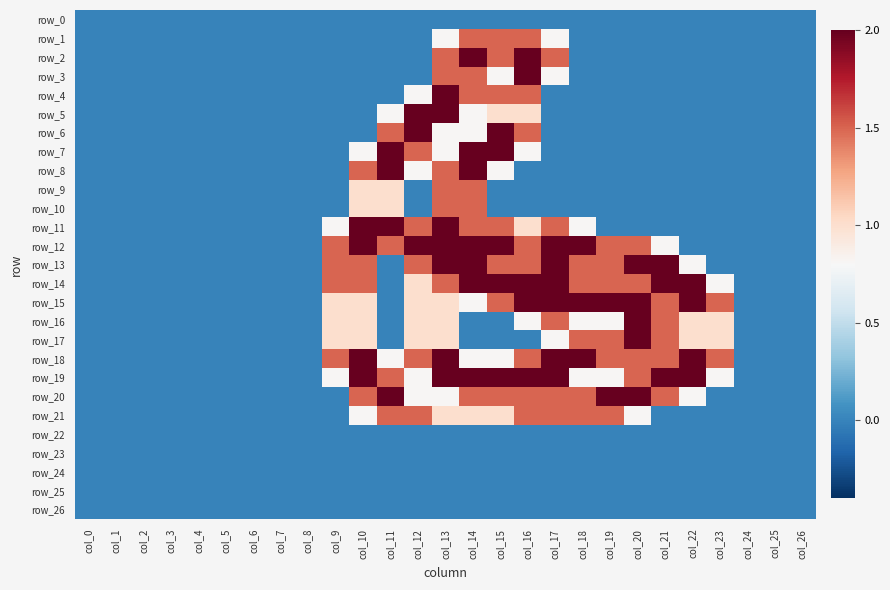

Which series has the largest range (max minus min)?

row_2